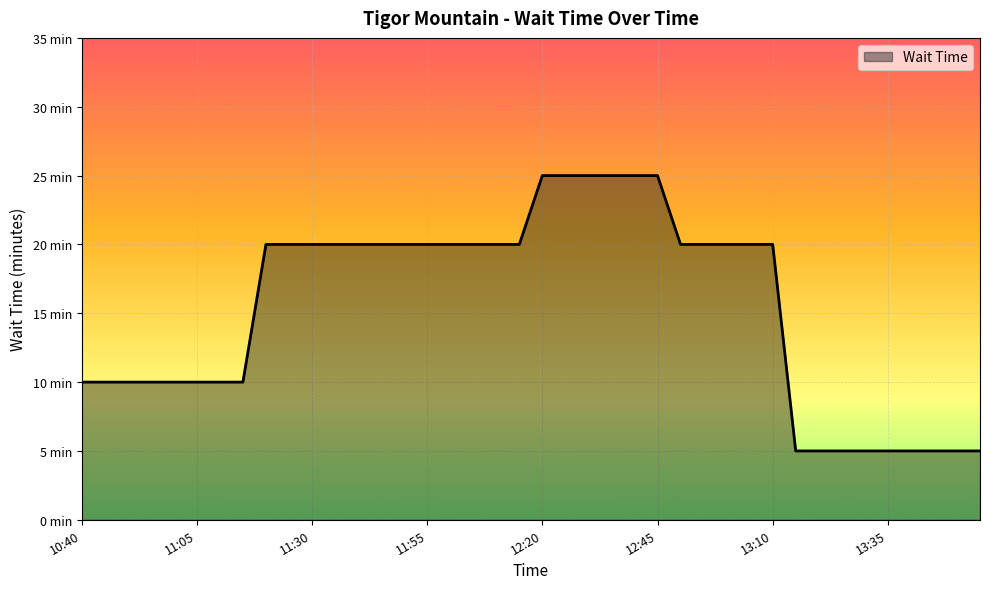

Does the chart have visible grid lines?

Yes